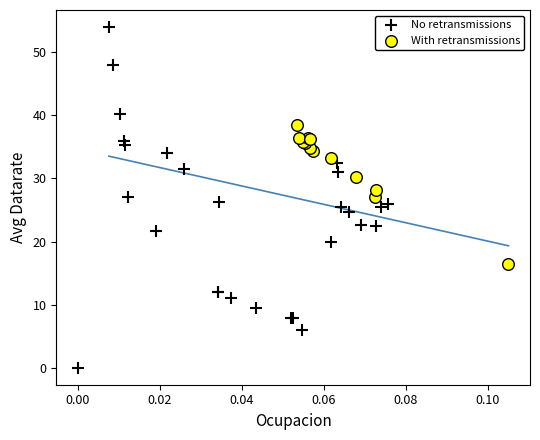

Which series reaches the maximum Y coordinate?

No retransmissions